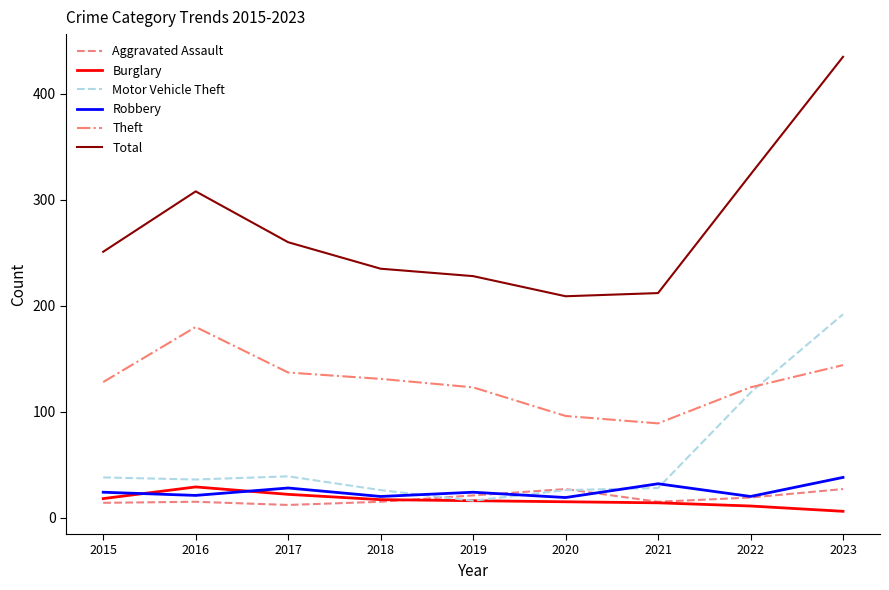

What is the difference between the second highest and minimum values in the Robbery series?

13